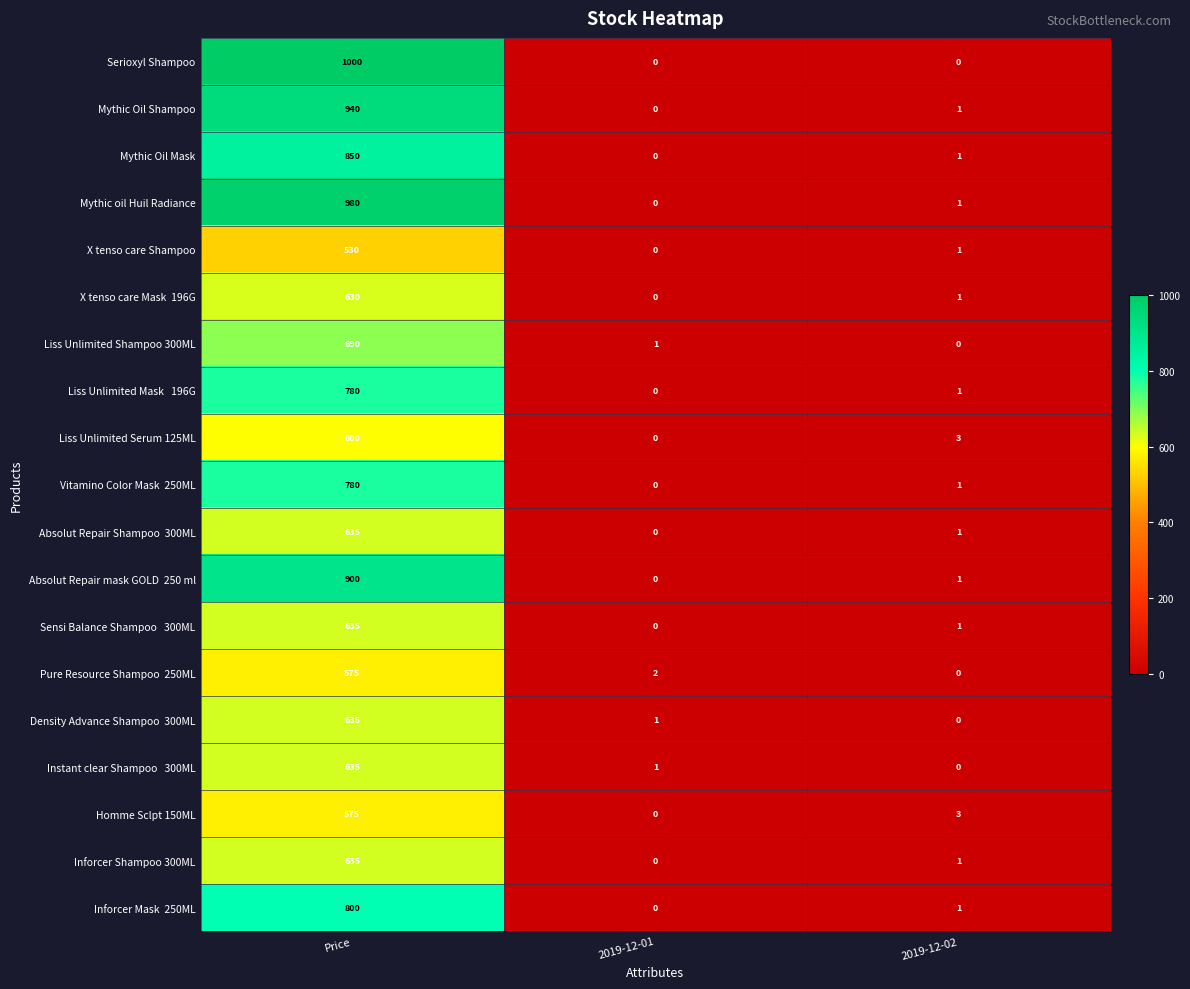

Where does the Homme Sclpt 150ML series first go above 3?

Price